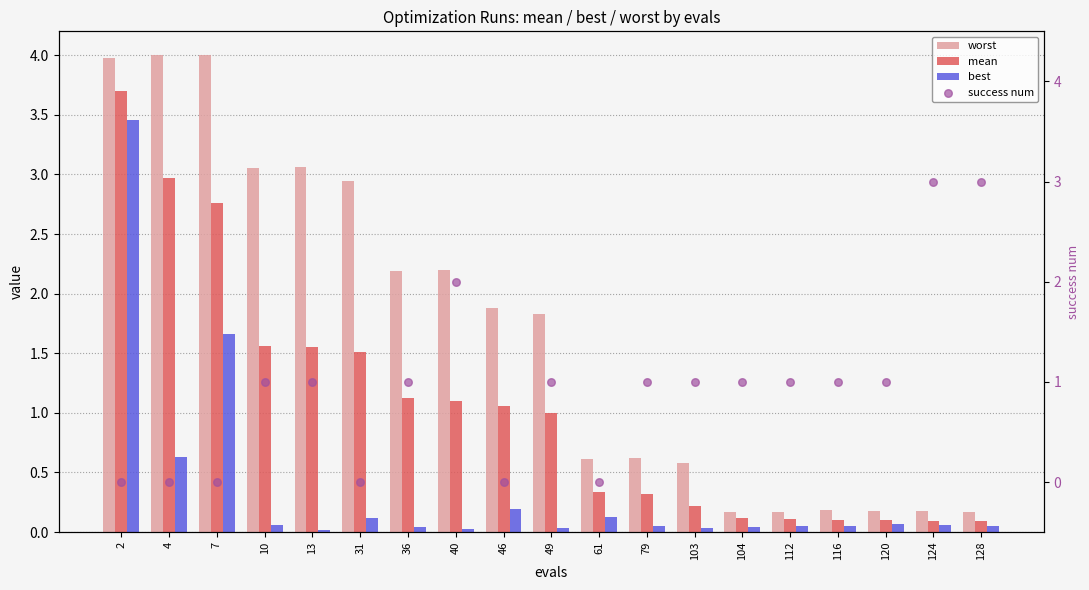

Which series has the largest total across all categories?

worst